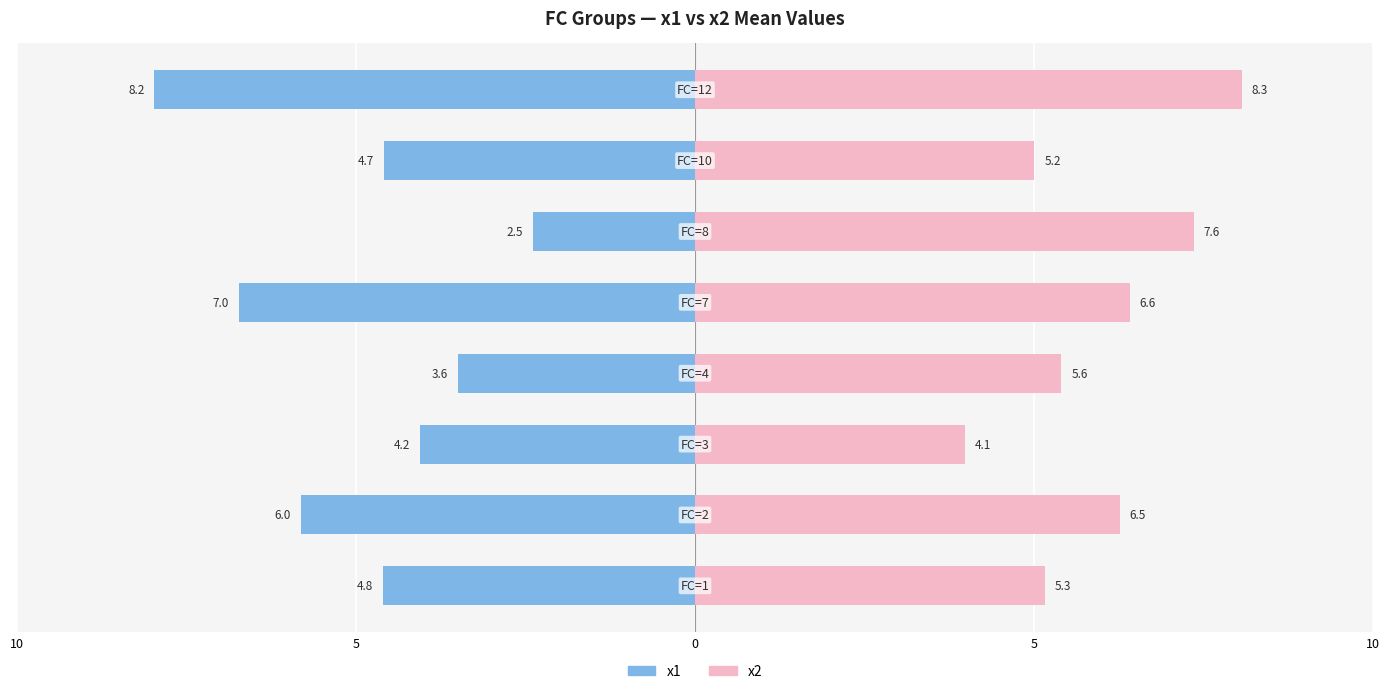

Between 0 and 5, which series saw the biggest shift?

x2 (right)